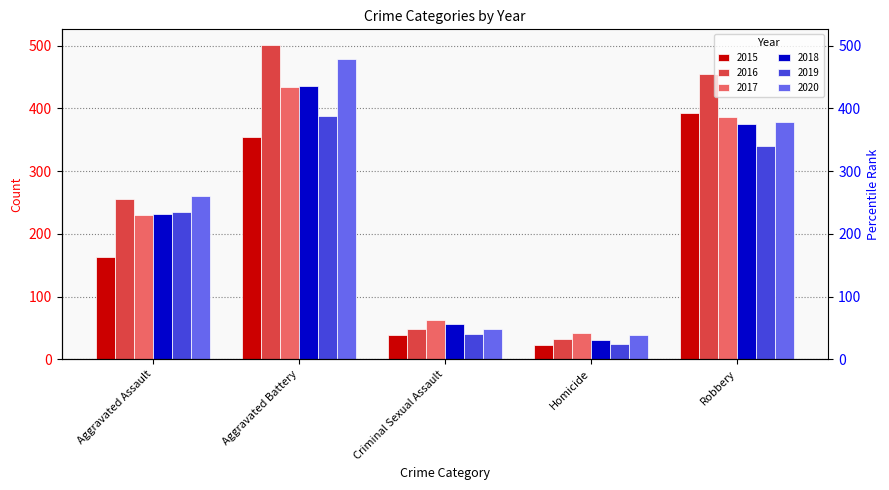

How many data points in 2020 are above 261?

2